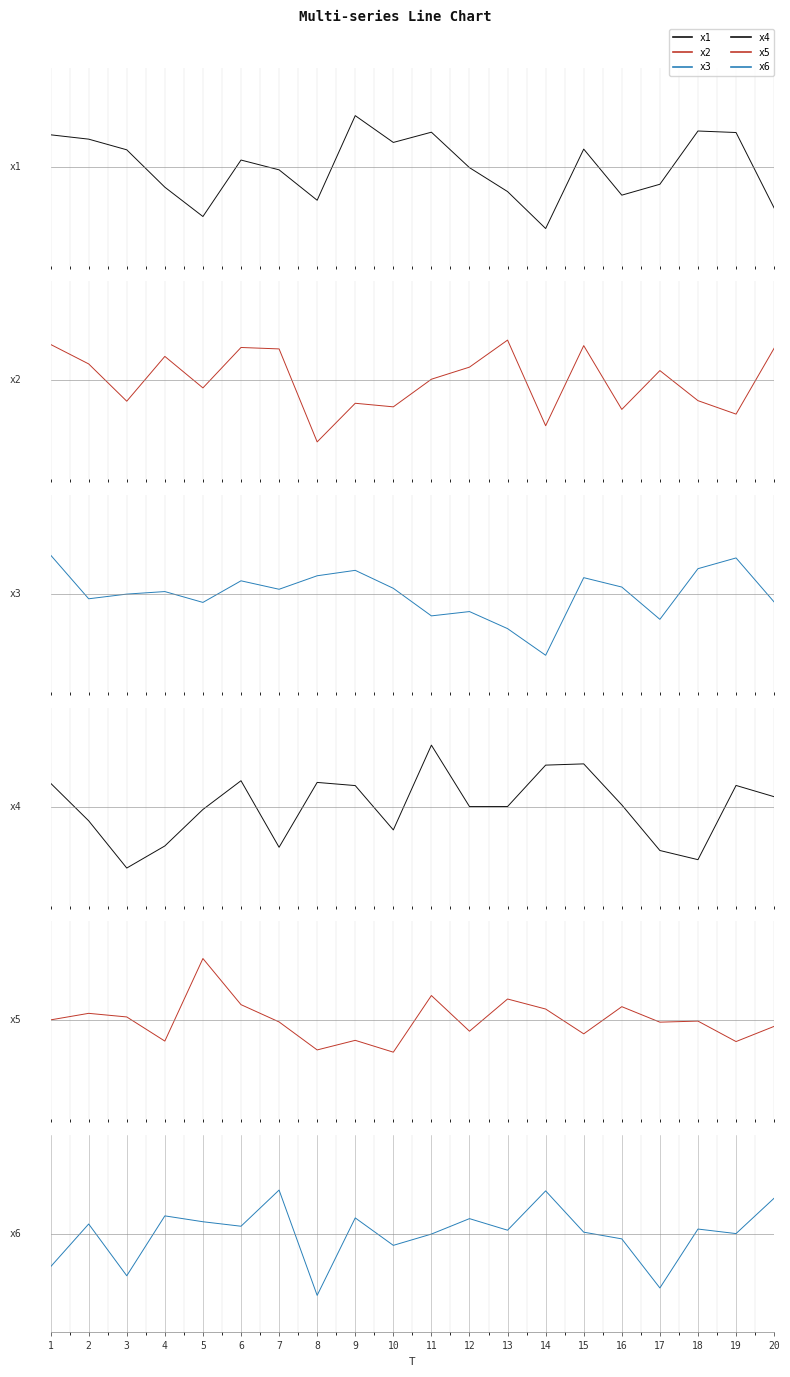

How many data points does each series have?

20